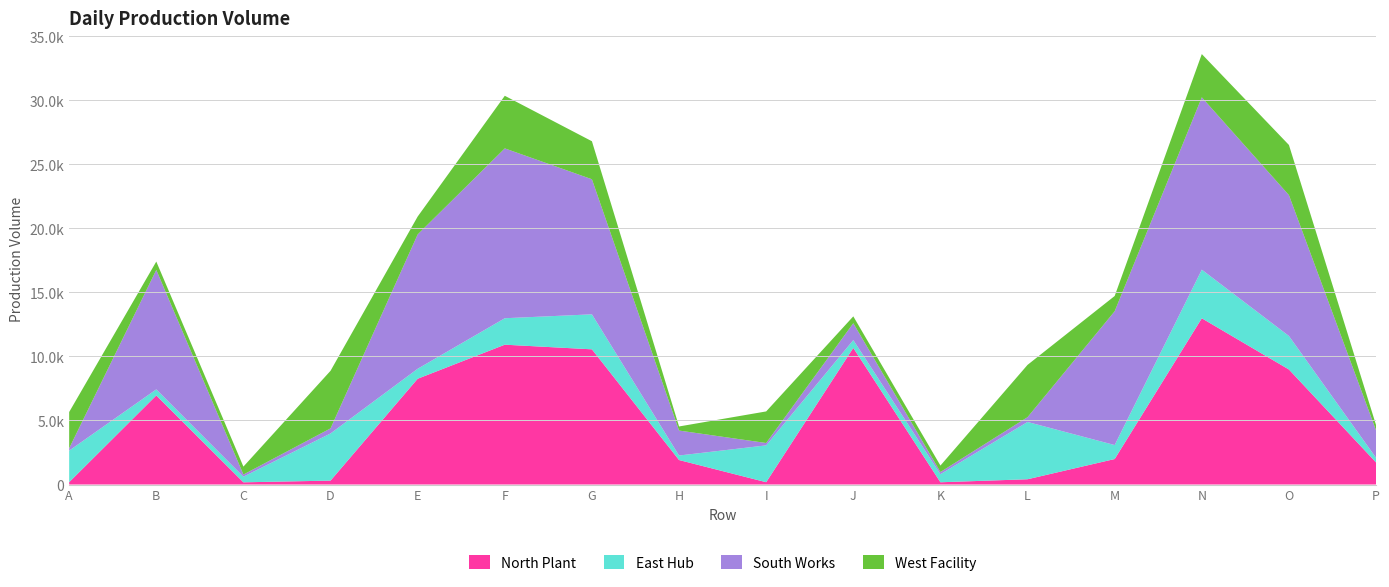

Reading left to right, transcribe all the data shown in this chart.

North Plant: A=182	B=6956	C=171	D=305	E=8261	F=10922	G=10559	H=1912	I=180	J=10671	K=175	L=411	M=1991	N=12984	O=8984	P=1724
East Hub: A=2464	B=475	C=441	D=3683	E=780	F=2066	G=2734	H=353	I=2877	J=610	K=631	L=4475	M=1091	N=3797	O=2617	P=361
South Works: A=184	B=9330	C=168	D=397	E=10492	F=13267	G=10551	H=1950	I=185	J=1319	K=170	L=374	M=10452	N=13465	O=11004	P=2142
West Facility: A=2831	B=654	C=619	D=4498	E=1398	F=4109	G=2968	H=319	I=2467	J=535	K=504	L=4086	M=1192	N=3377	O=3917	P=414